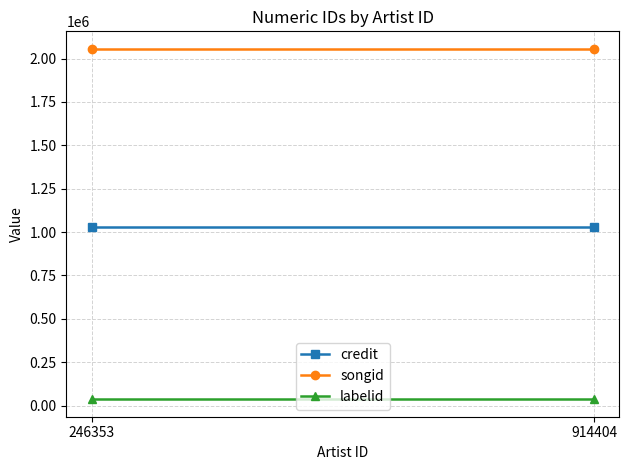

Between 246353 and 914404, which series saw the biggest shift?

credit